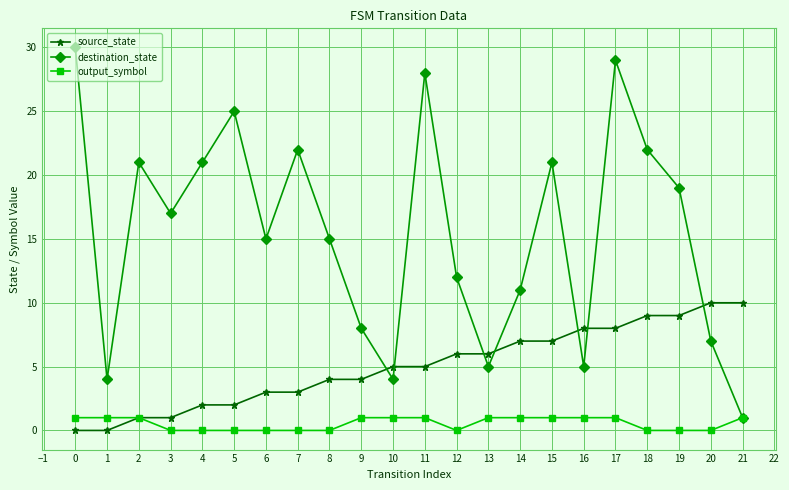

Is it true that output_symbol equals 1 at 8?

False